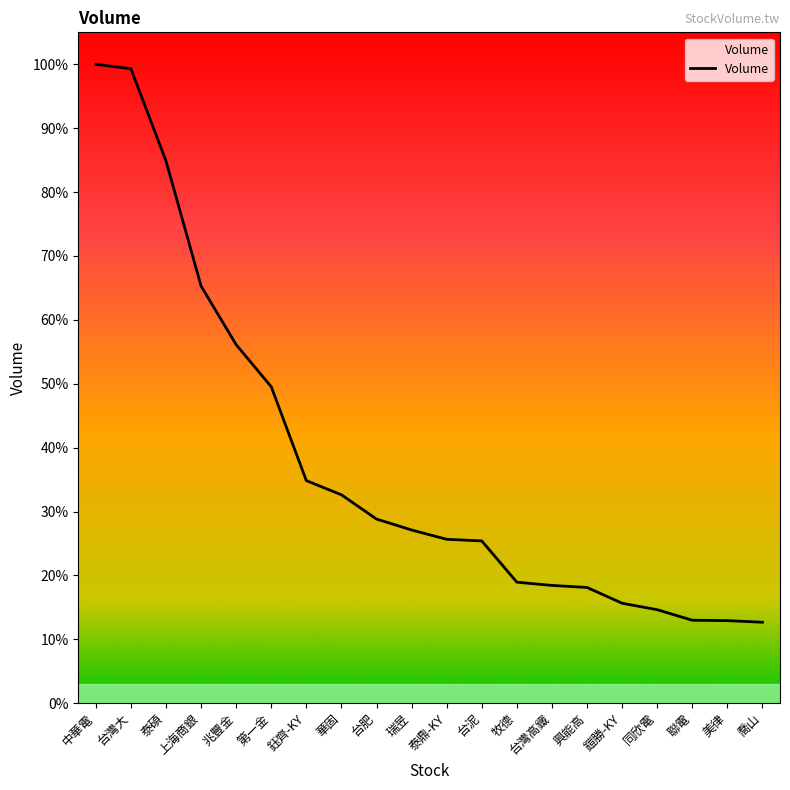

Does the chart have visible grid lines?

No